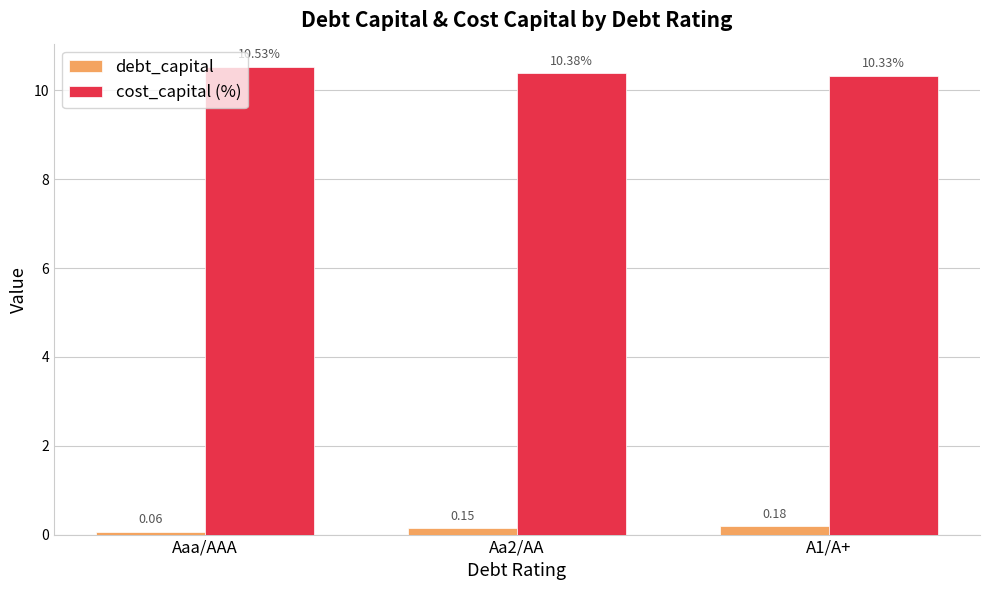

What is the average value of the cost_capital (%) series?

10.4